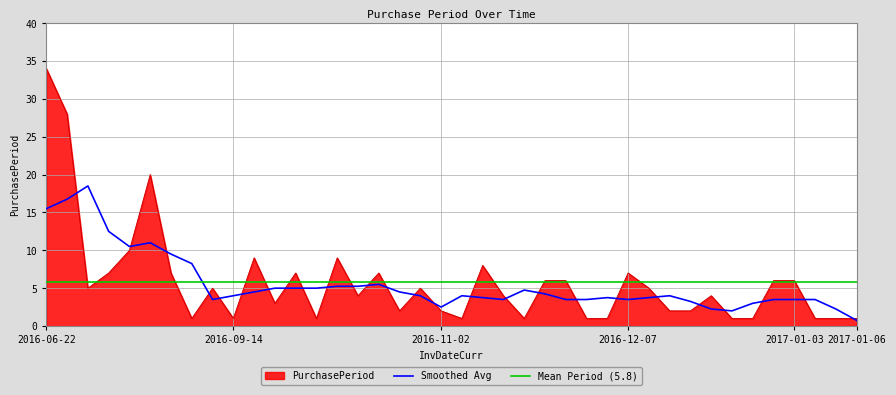

At which label is the value closest to 17?

2016-08-31